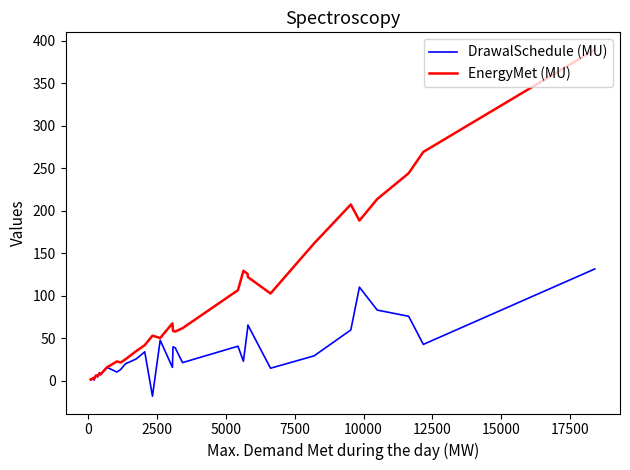

What is the difference between the maximum and second lowest values in the EnergyMet (MU) series?

387.7